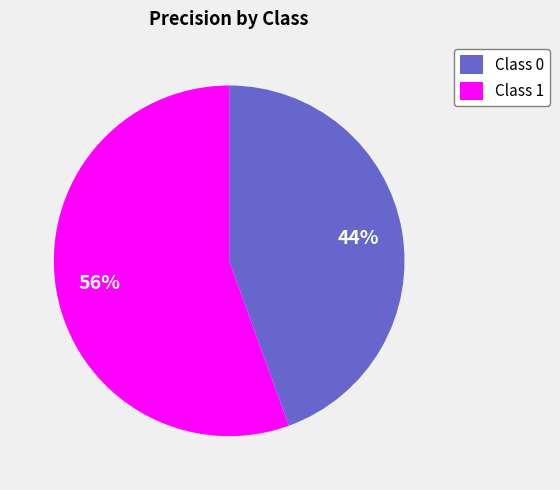

Rank the categories by value from highest to lowest.

Class 1, Class 0